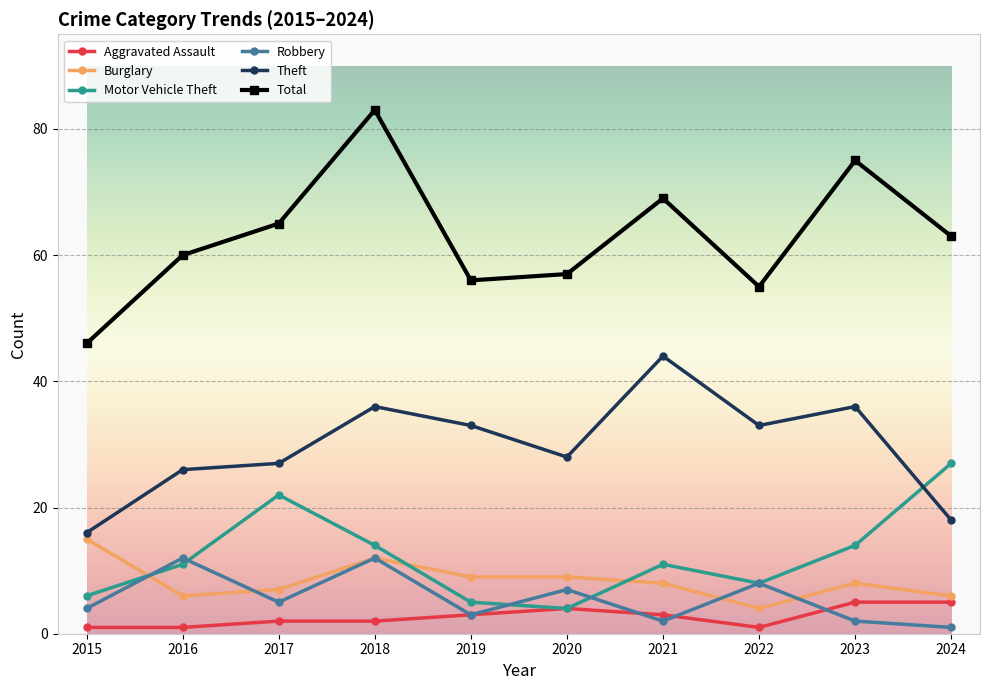

Count the number of categories in the chart.

10